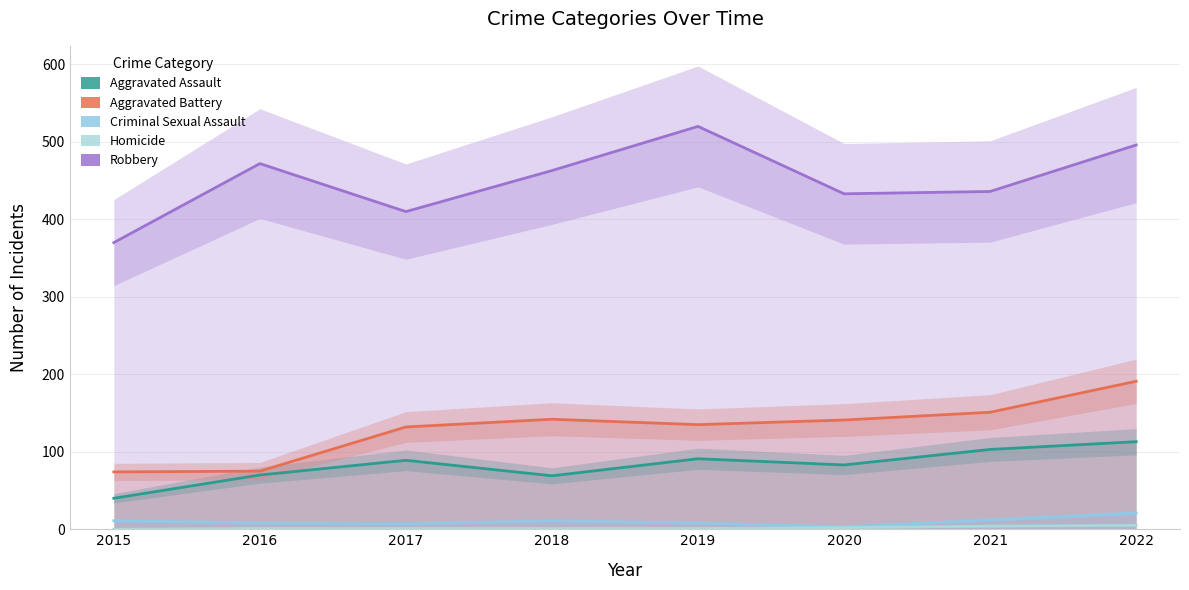

List the series in order of their peak value, lowest first.

Homicide, Criminal Sexual Assault, Aggravated Assault, Aggravated Battery, Robbery